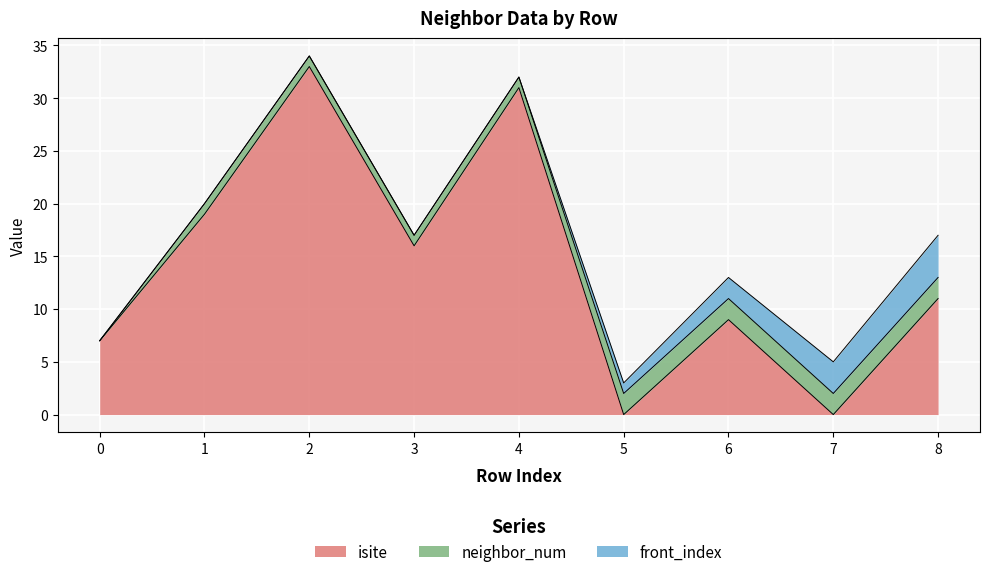

List the labels in order of neighbor_num value, smallest first.

0, 1, 2, 3, 4, 5, 6, 7, 8